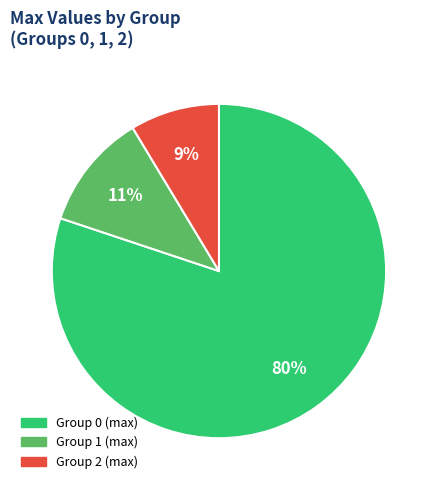

Which category has the smallest portion of the pie?

Group 2 (max)